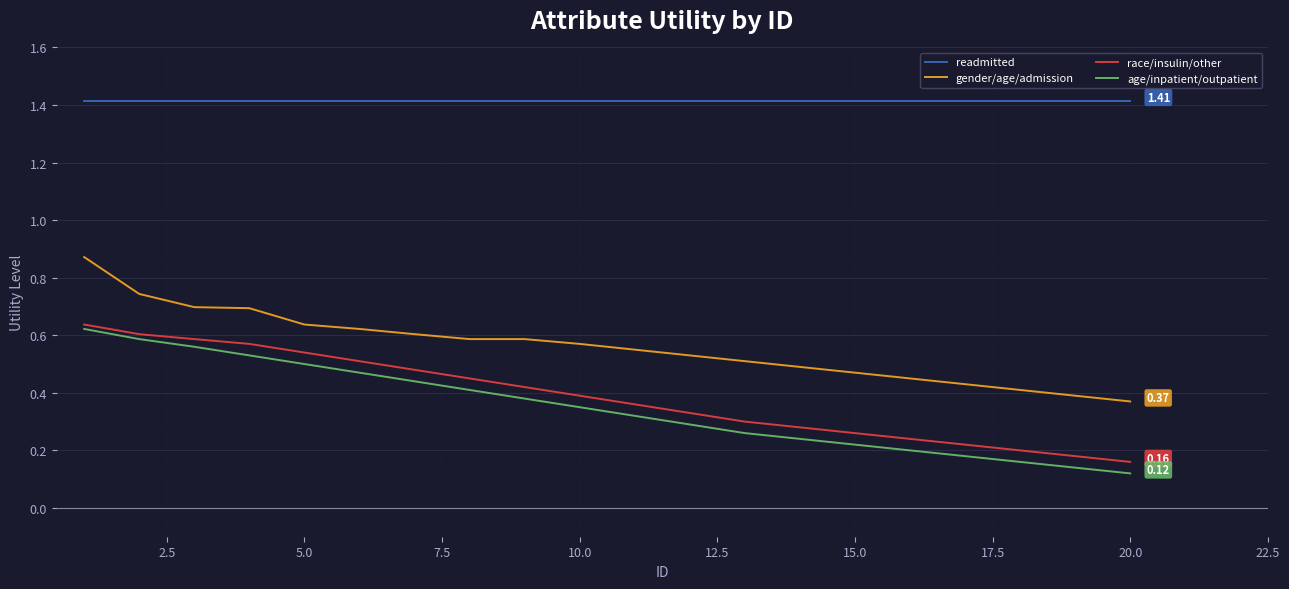

True or false: readmitted and race/insulin/other intersect in this chart.

False